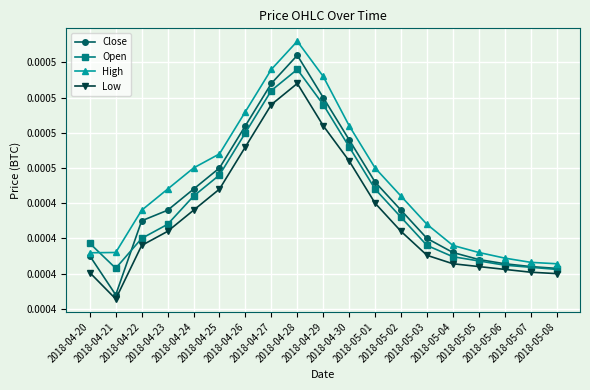

Is this an area chart (filled region under the line)?

No